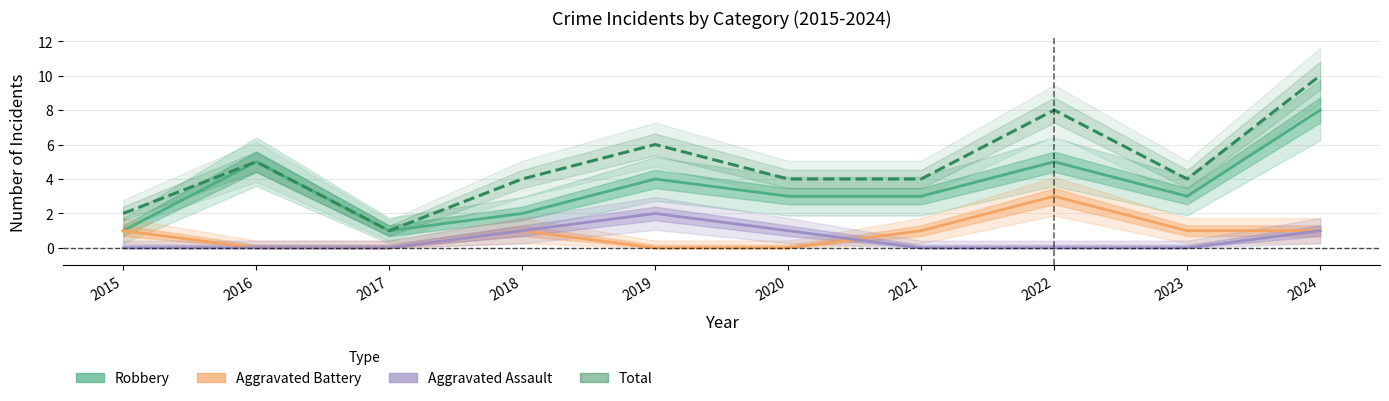

Reading left to right, what are all the values shown in this chart?

Robbery: 2015=1	2016=5	2017=1	2018=2	2019=4	2020=3	2021=3	2022=5	2023=3	2024=8
Aggravated Battery: 2015=1	2016=0	2017=0	2018=1	2019=0	2020=0	2021=1	2022=3	2023=1	2024=1
Aggravated Assault: 2015=0	2016=0	2017=0	2018=1	2019=2	2020=1	2021=0	2022=0	2023=0	2024=1
Total: 2015=2	2016=5	2017=1	2018=4	2019=6	2020=4	2021=4	2022=8	2023=4	2024=10